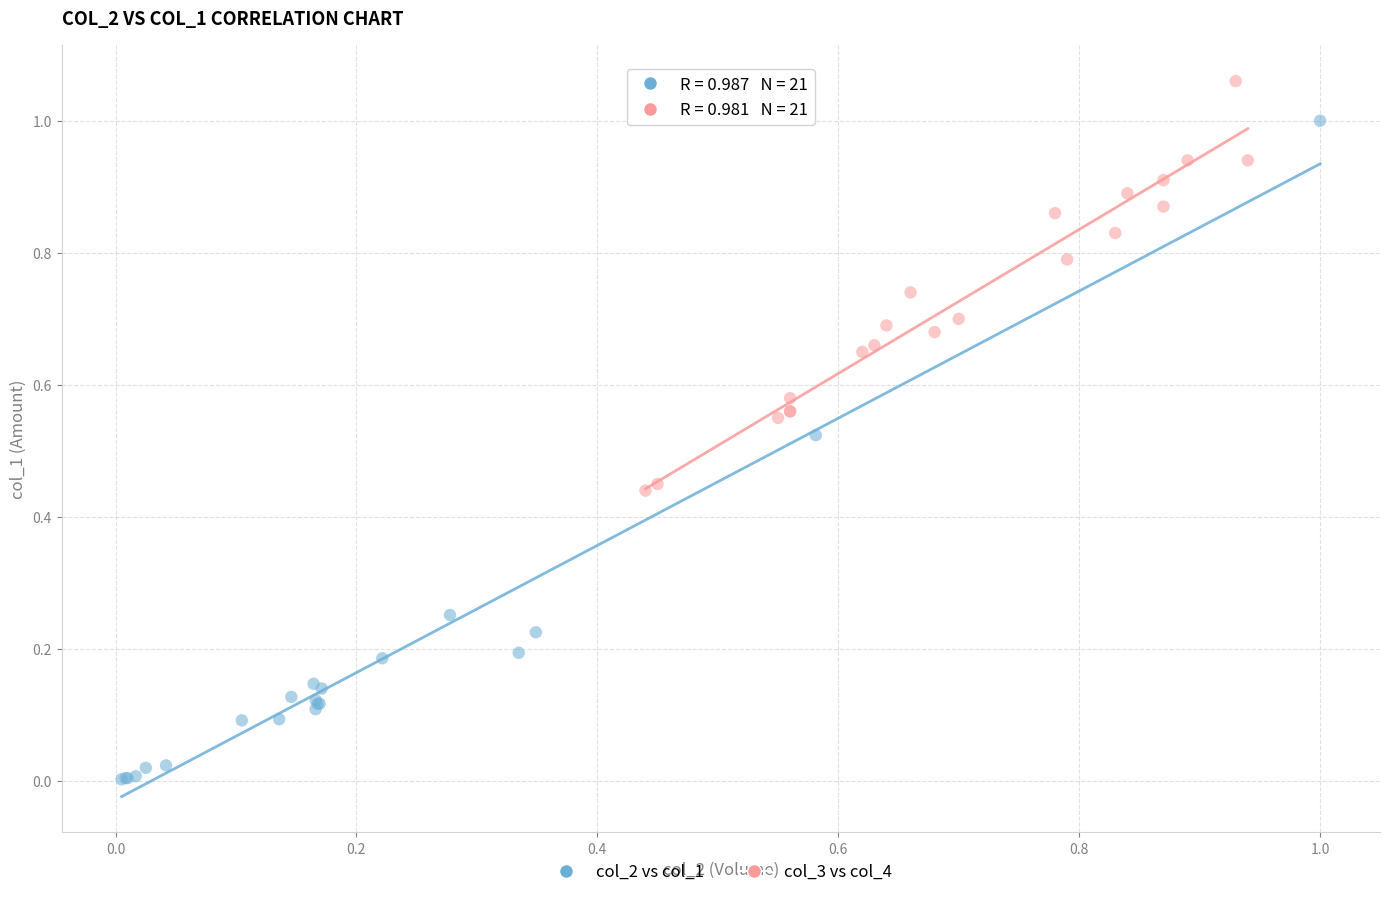

Which series contains the highest Y value?

col_3 vs col_4